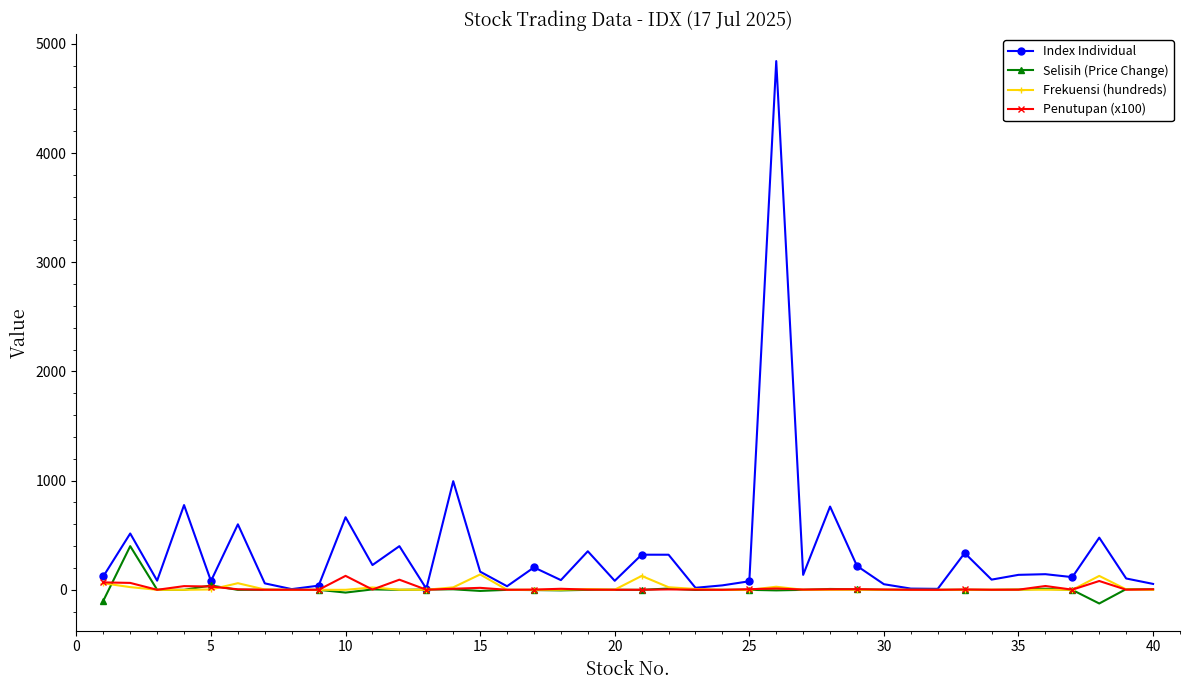

What is the sum of all Penutupan (x100) values?

643.8